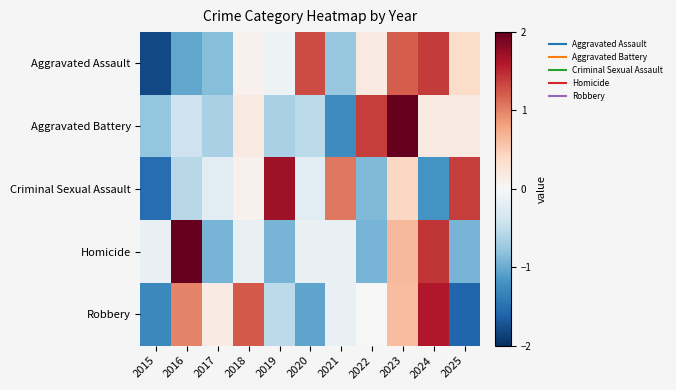

What is the spread (max minus min) of values at 2020?

2.4